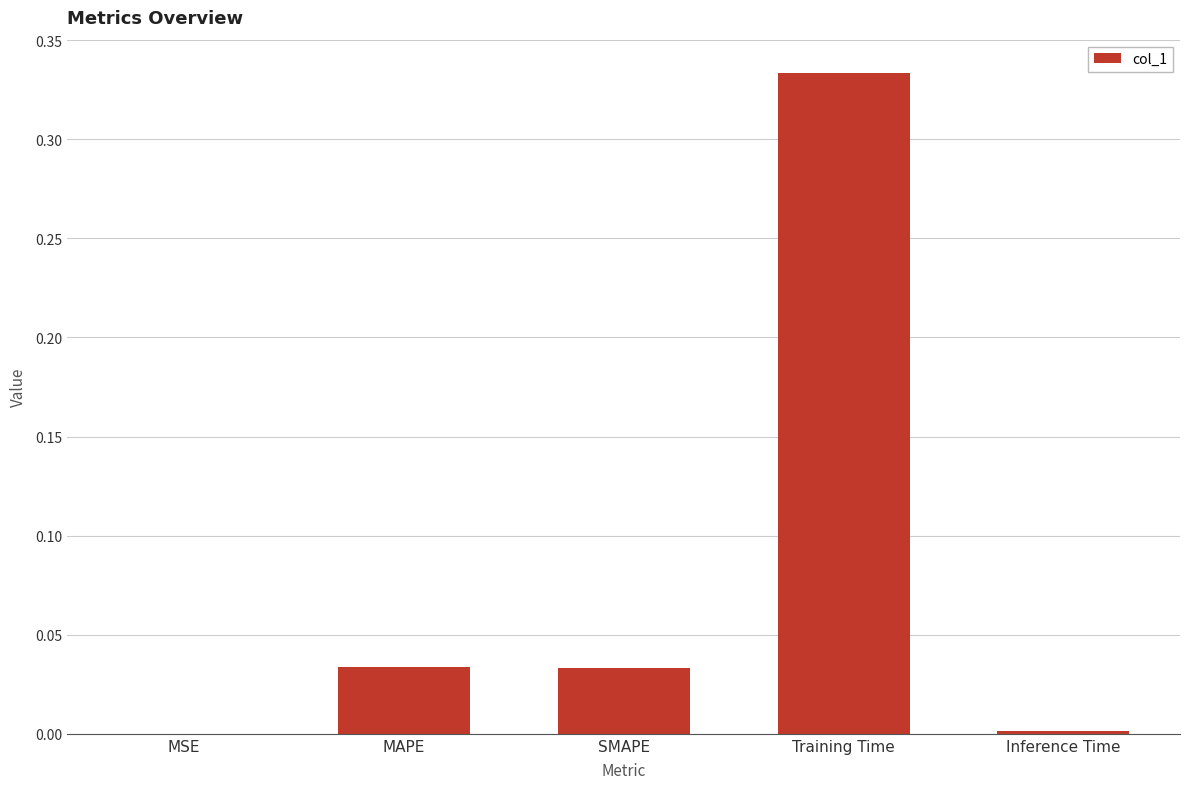

What is the sum of all values?

0.4